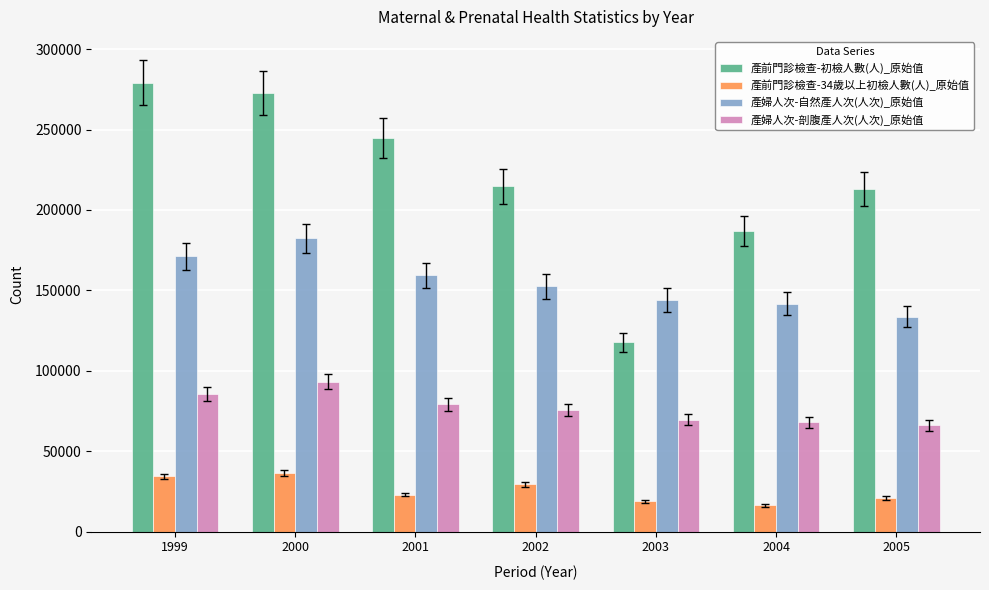

What is the total value across all series at 2003?

350354